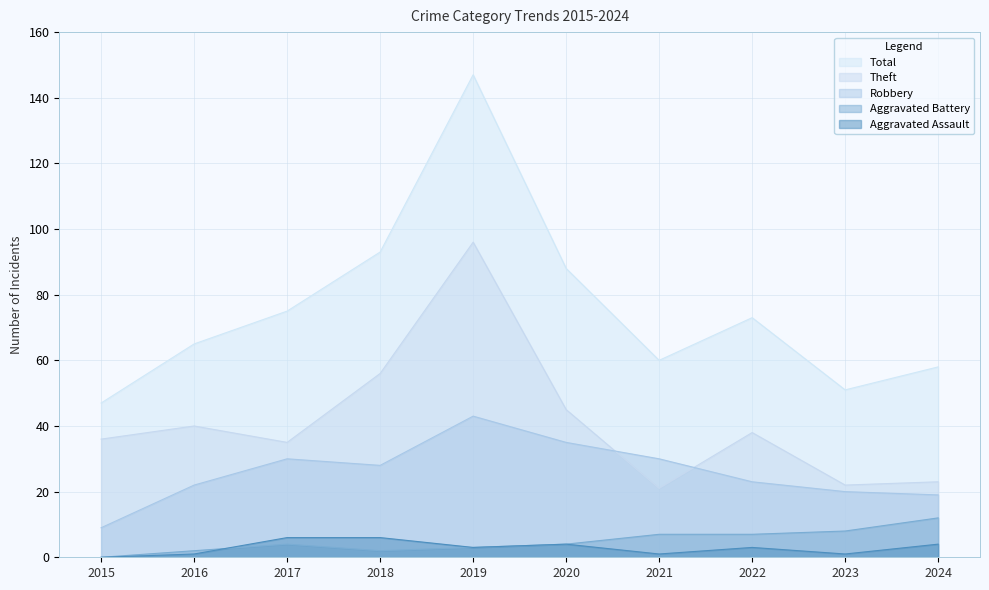

Reading left to right, extract all data points from this chart.

Robbery: 9	22	30	28	43	35	30	23	20	19
Theft: 36	40	35	56	96	45	21	38	22	23
Aggravated Battery: 0	2	4	2	3	4	7	7	8	12
Aggravated Assault: 0	1	6	6	3	4	1	3	1	4
Total: 47	65	75	93	147	88	60	73	51	58